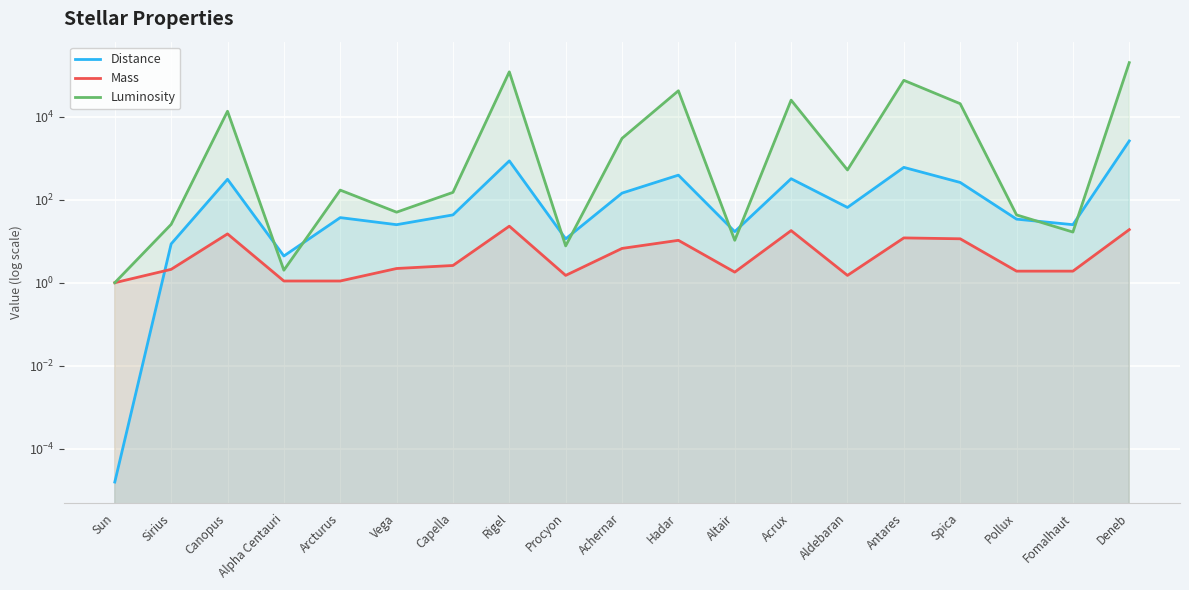

Which series has the widest spread of values?

Luminosity